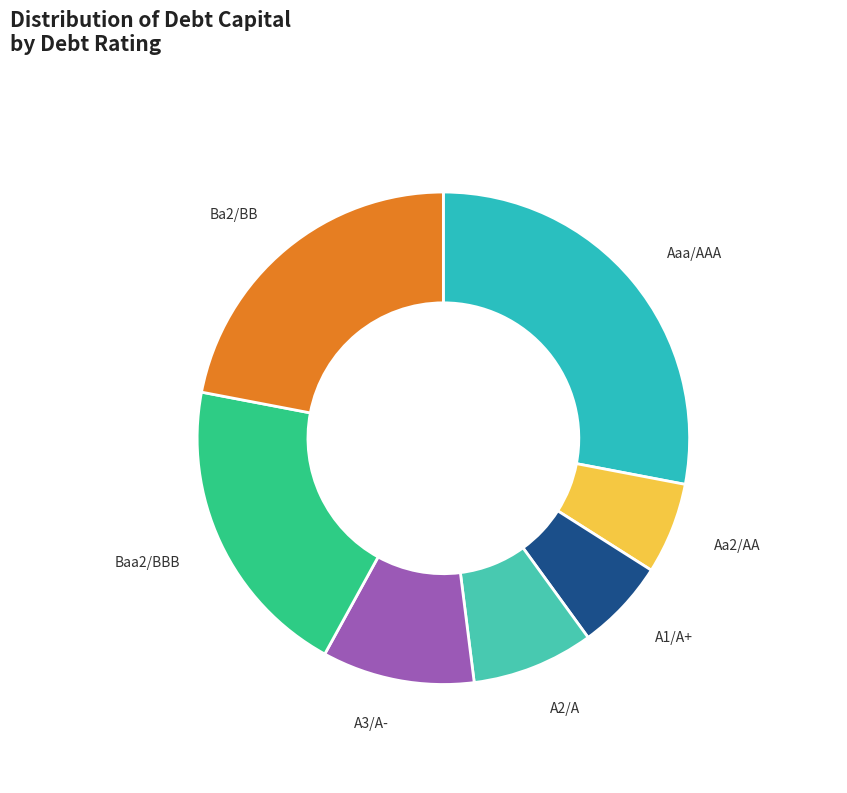

Is there a majority slice in this chart?

No